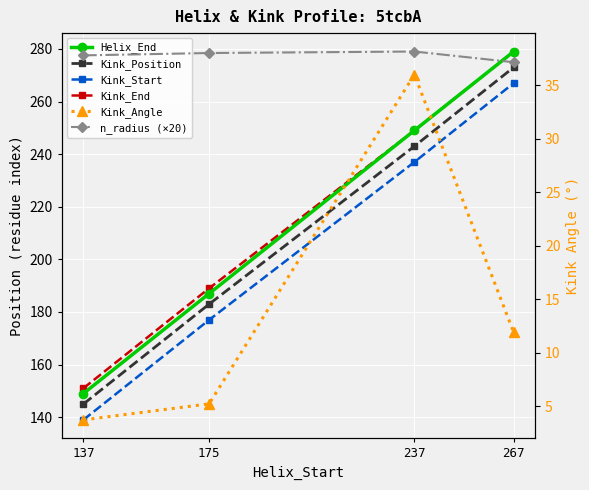

Reading left to right, transcribe all the data shown in this chart.

Helix_End: 149.0	187.0	249.0	279.0
Kink_Position: 145.0	183.0	243.0	273.0
Kink_Start: 139.0	177.0	237.0	267.0
Kink_End: 151.0	189.0	249.0	279.0
Kink_Angle: 3.7	5.2	36.0	11.9
n_radius (×20): 37.8	38.0	38.1	37.1